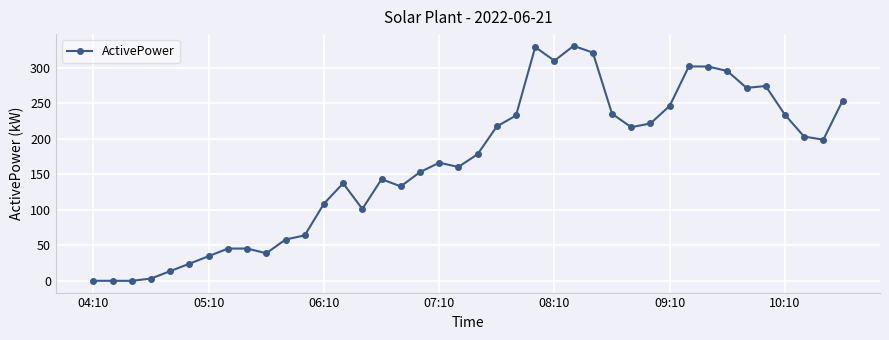

What is the maximum value shown in the chart?

331.0